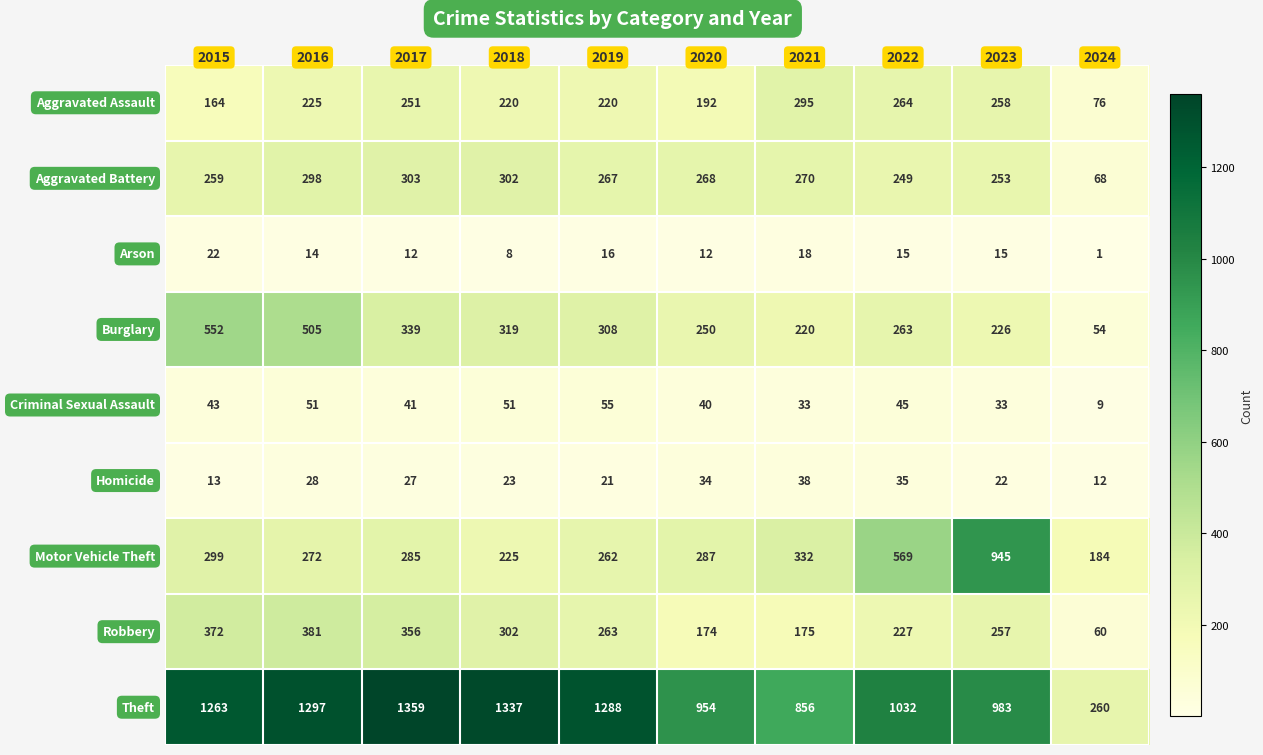

What is the greatest value displayed?

1359